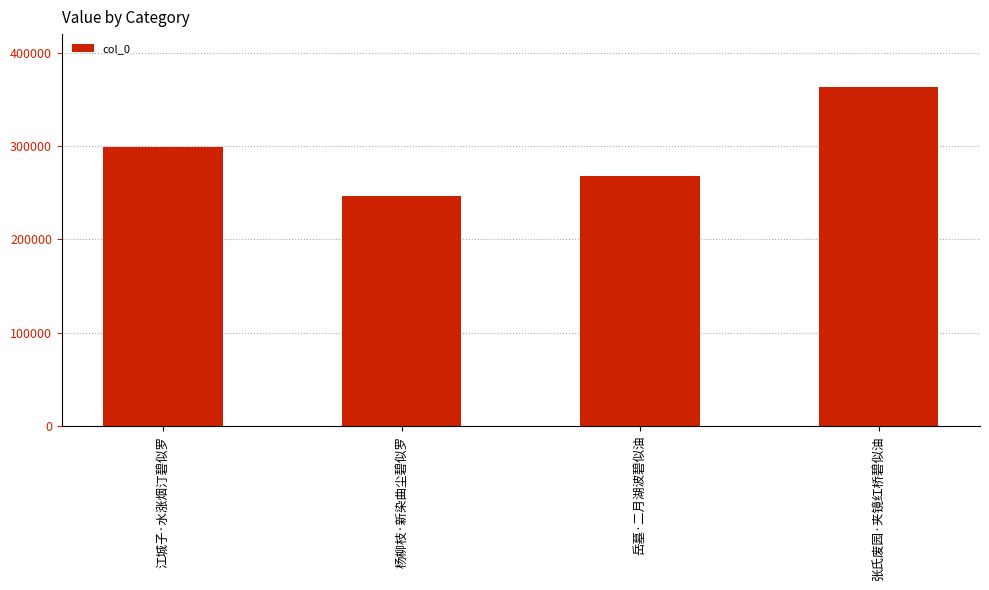

Count the number of categories in the chart.

4